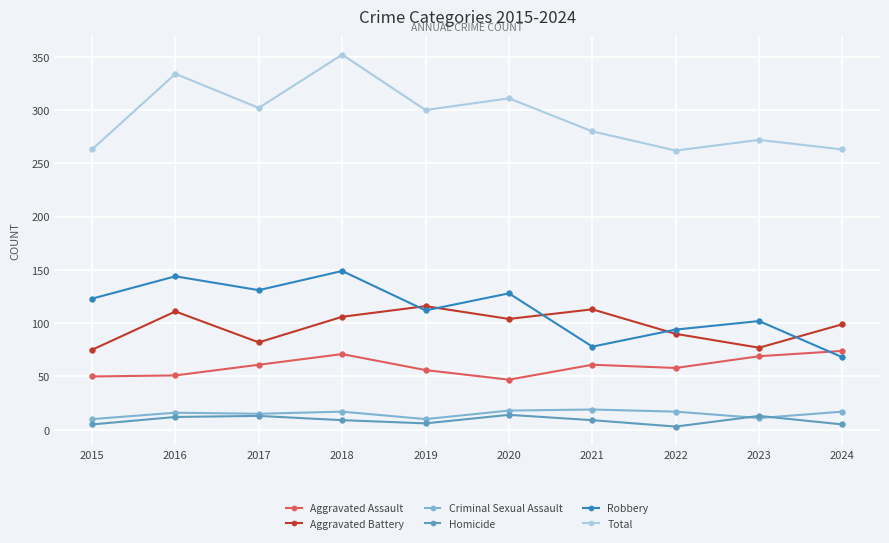

Which series changed the most between 2015 and 2017?

Total